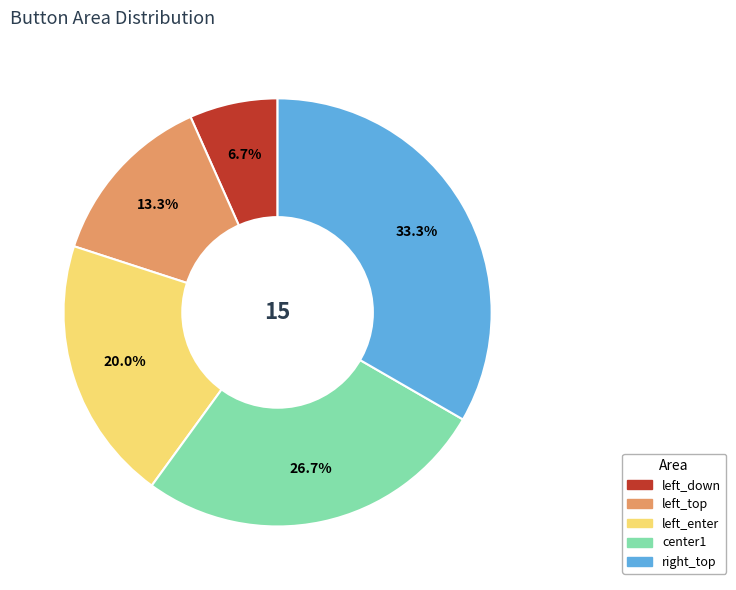

Is it true that left_enter is 7% of the pie?

False